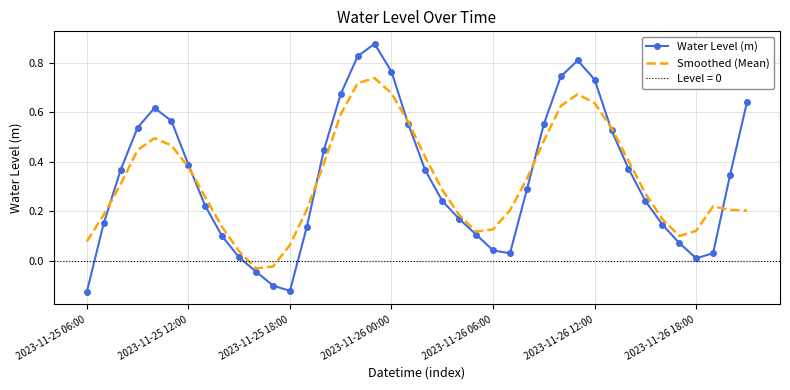

At which label does Smoothed (Mean) first exceed 0?

2023-11-25 06:00